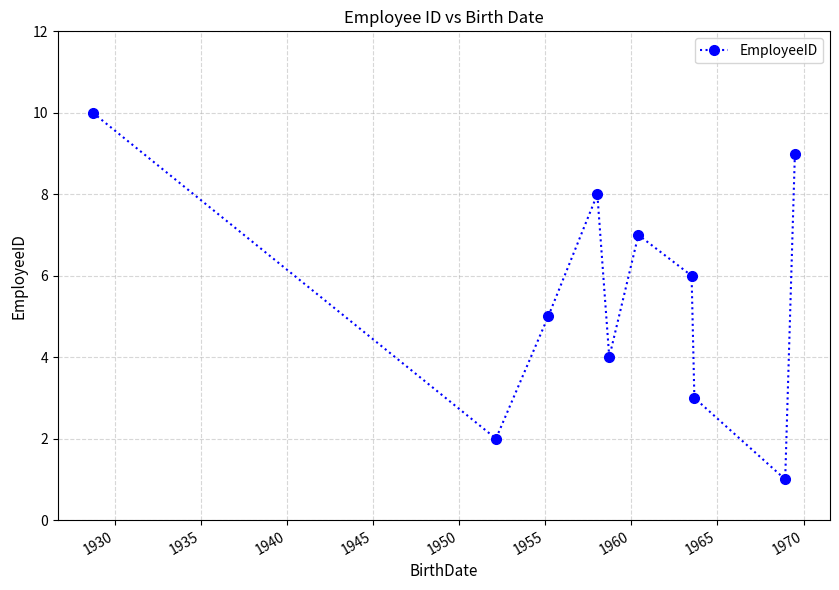

How many interior local valleys (lower than both neighbors) does the data have?

3